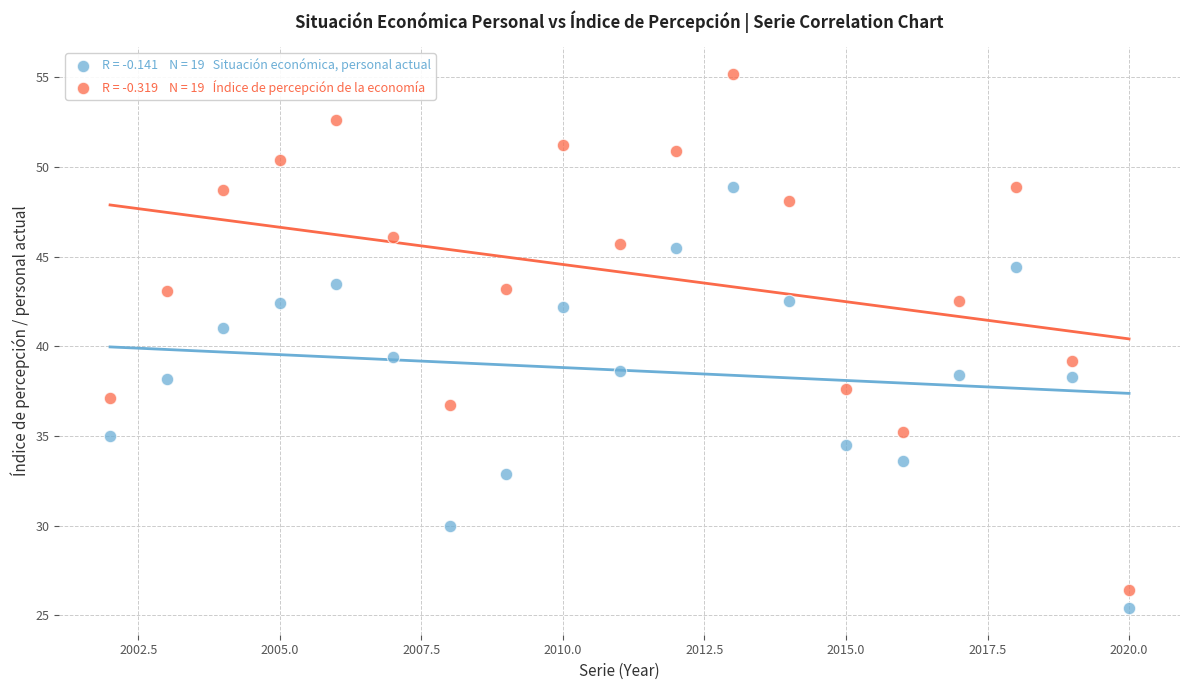

Across all data points, what is the range of Y values (max minus min)?

29.8